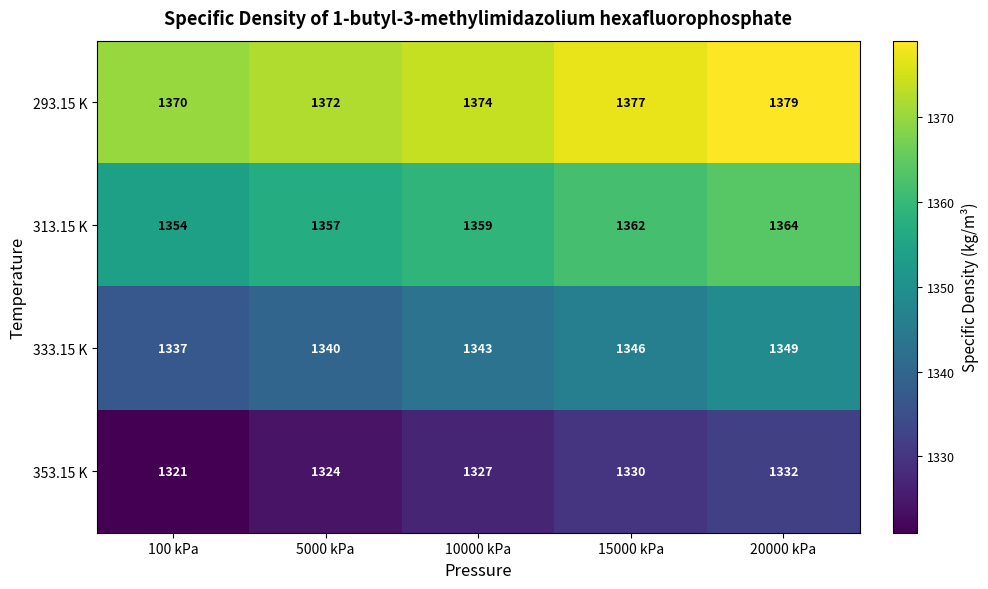

How many categories are shown in the chart?

5